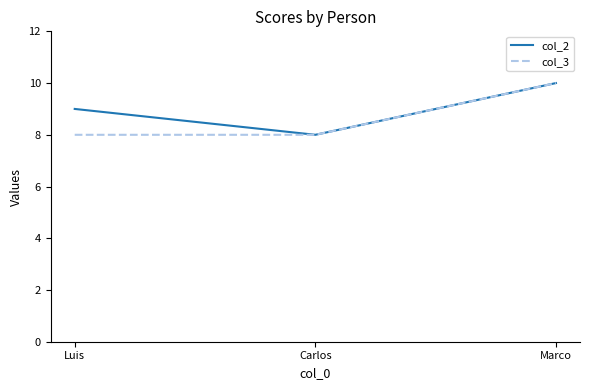

The col_3 series shows 13 at Luis. True or false?

False